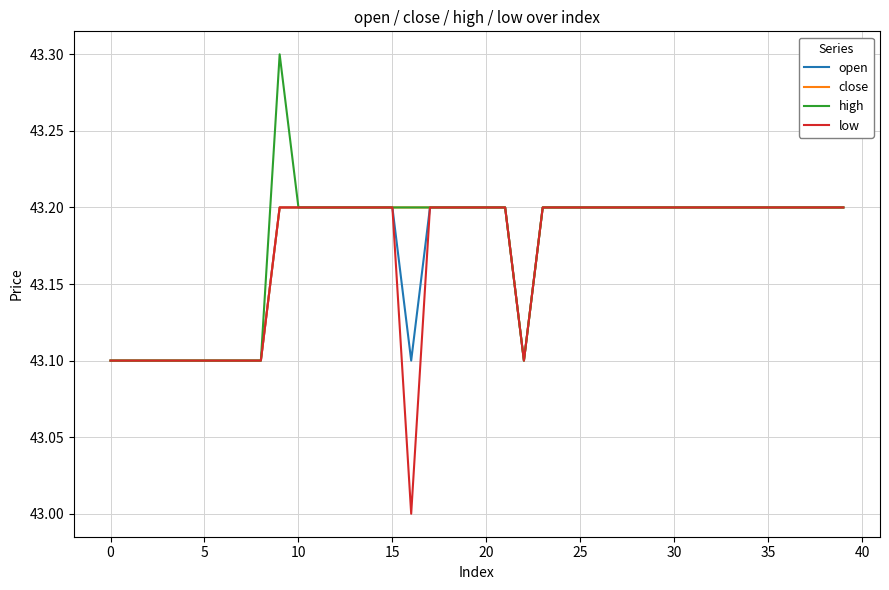

What is the maximum value for high?

43.3